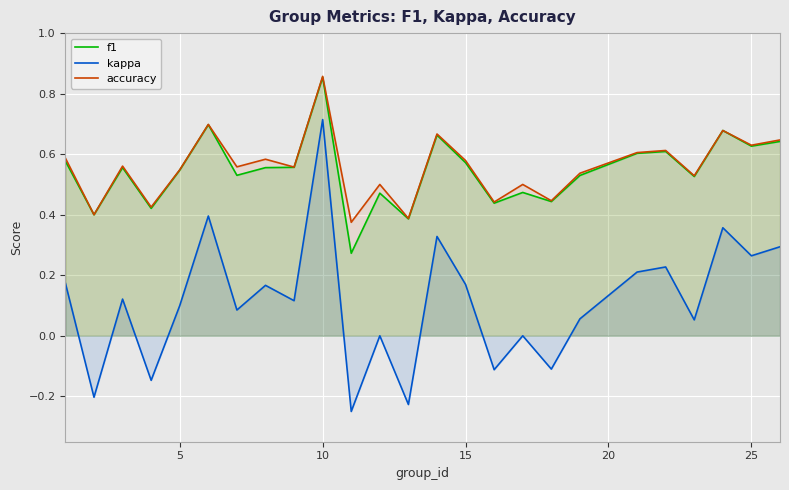

Count the f1 values in the range 0 to 1.

25